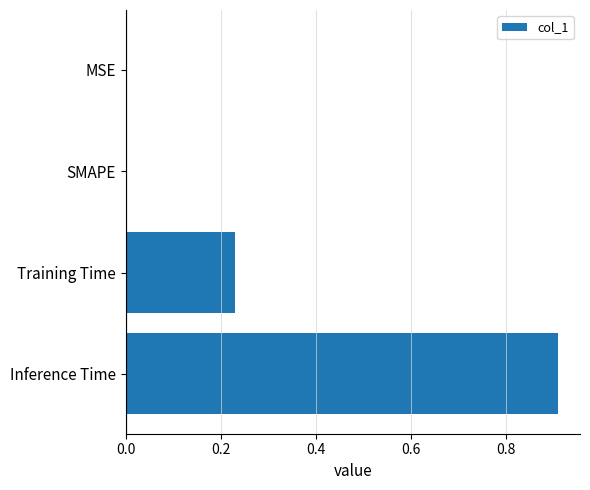

What is the sum of all values?

1.1